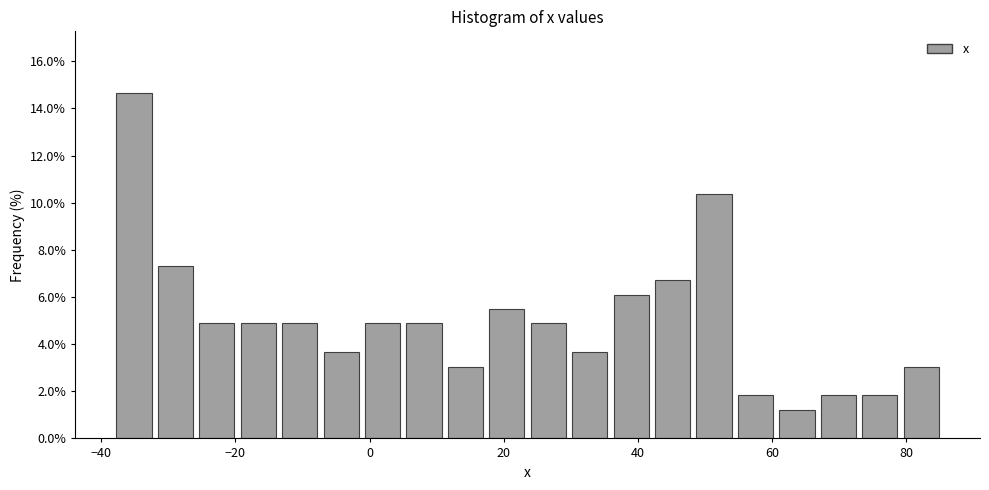

Read against the x-axis, roughly where is the centre of the tallest bar?

-36